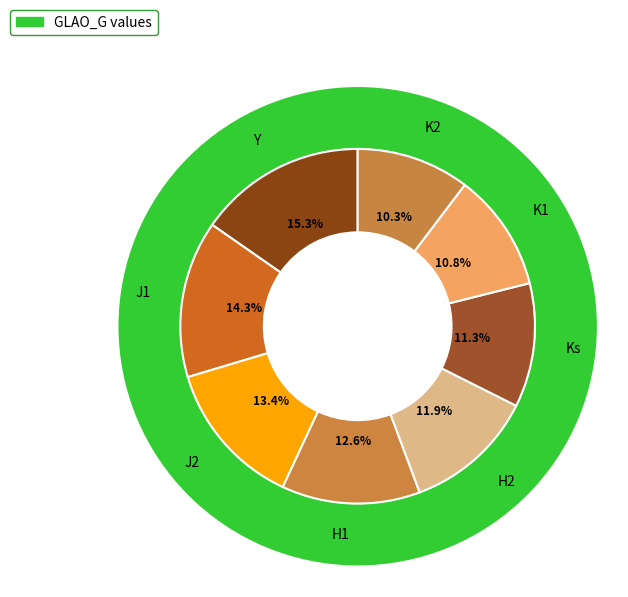

How many slices are in this pie chart?

8